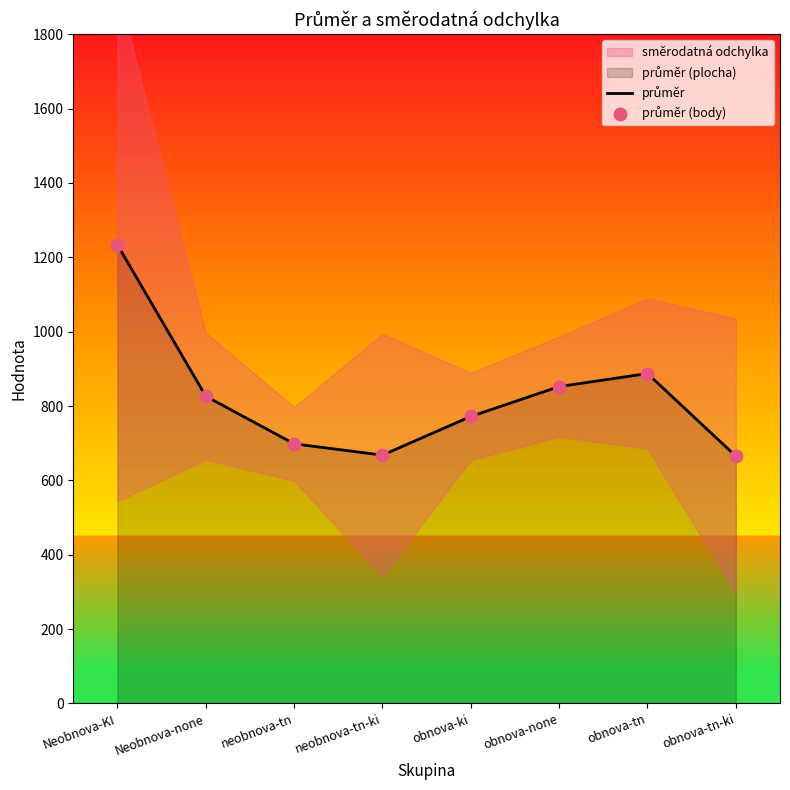

Which series contains the lowest Y value?

průměr